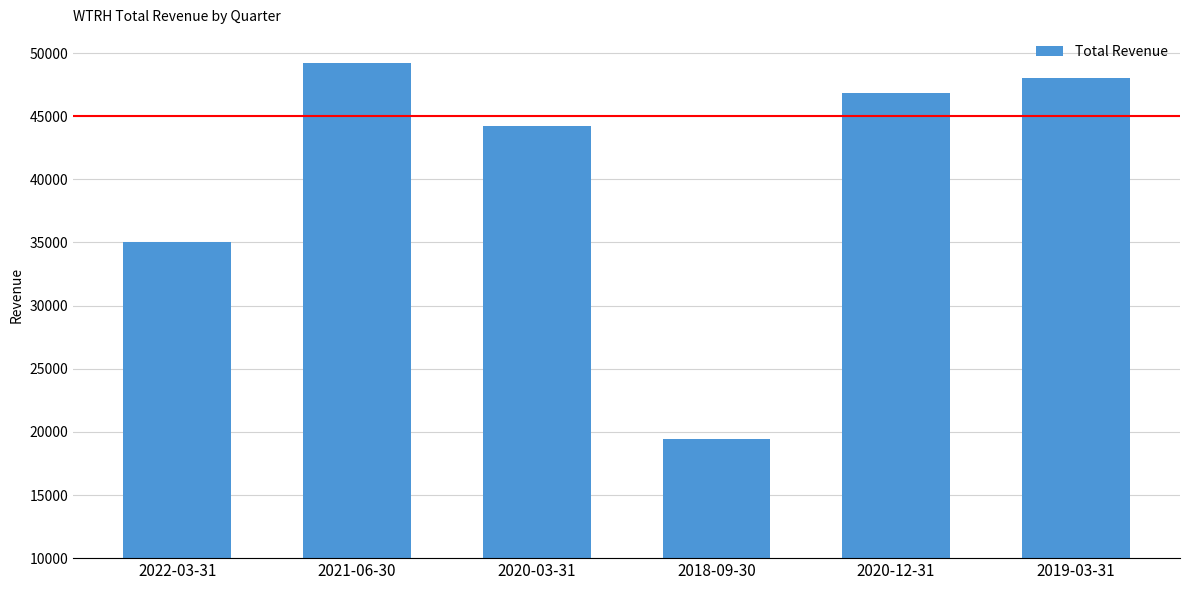

Reading left to right, list all the values displayed in this chart.

35000	49200	44200	19400	46800	48000